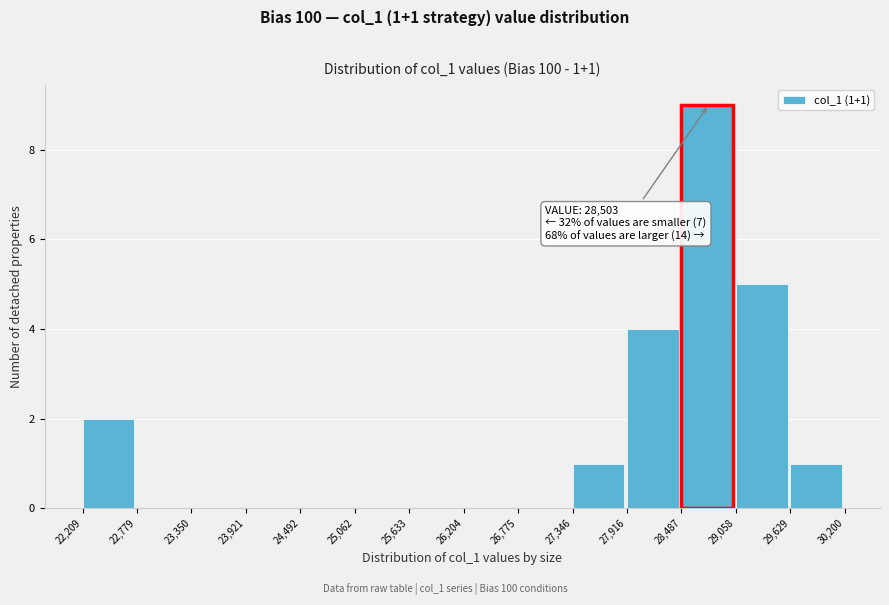

Over which range of the x-axis is the bar tallest?

28,487 to 29,058